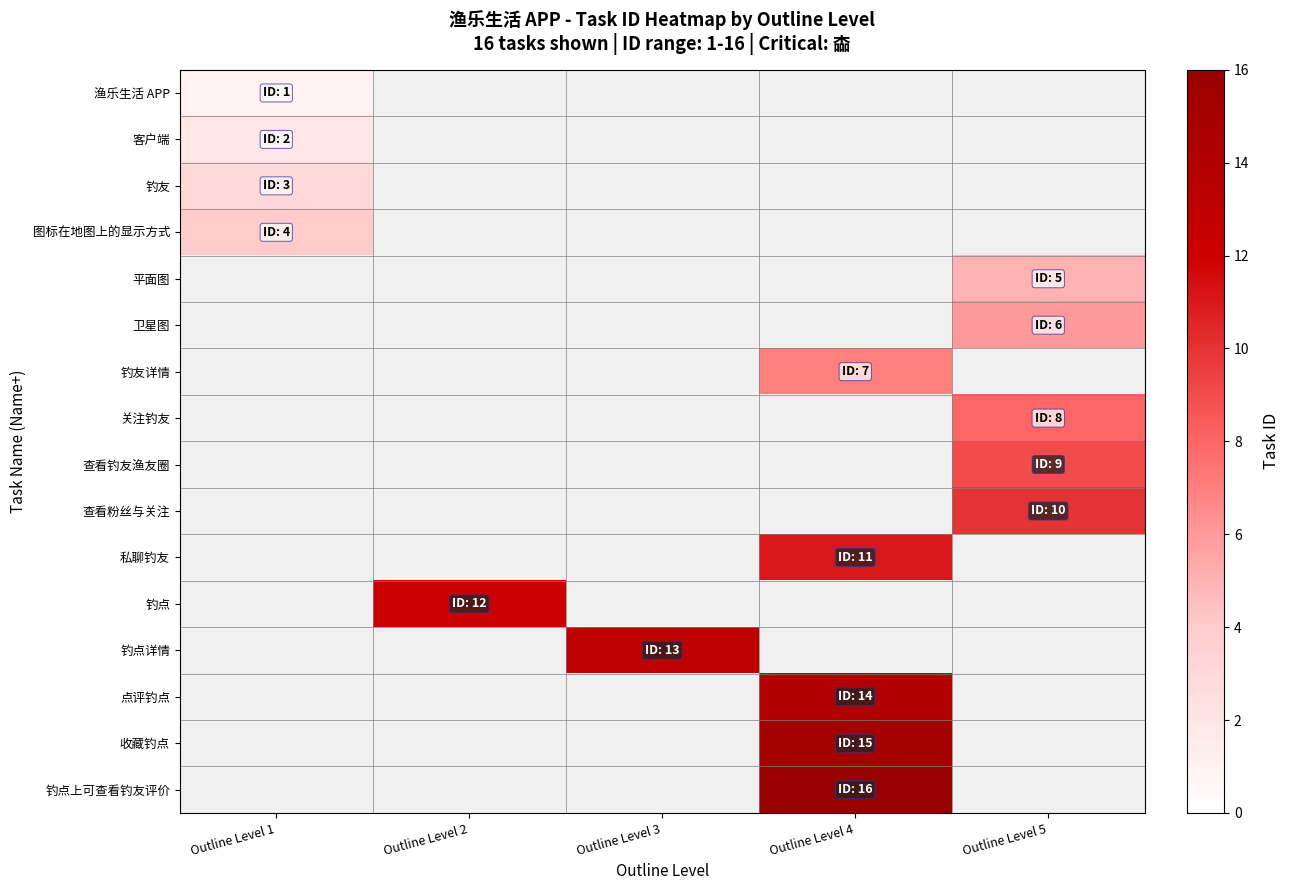

Which has a higher value, Outline Level 1 or Outline Level 5?

Outline Level 5